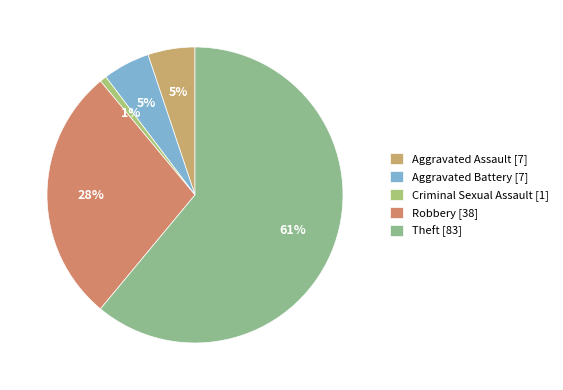

How many slices are in this pie chart?

5